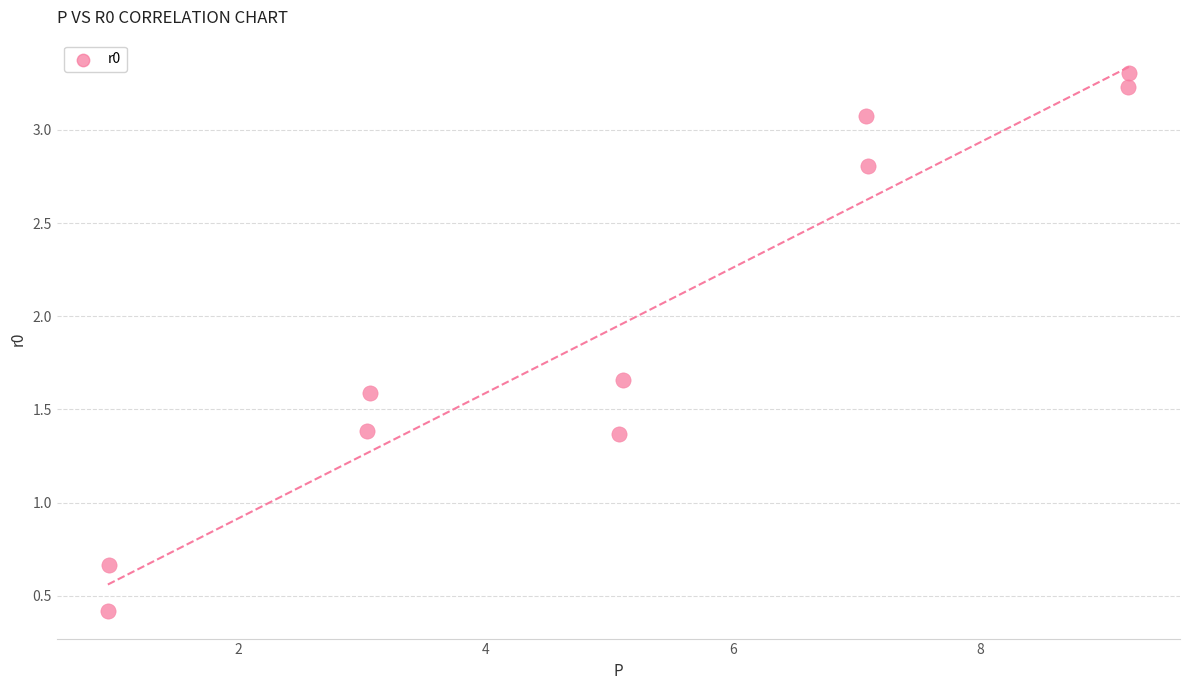

What is the average Y value?

2.0